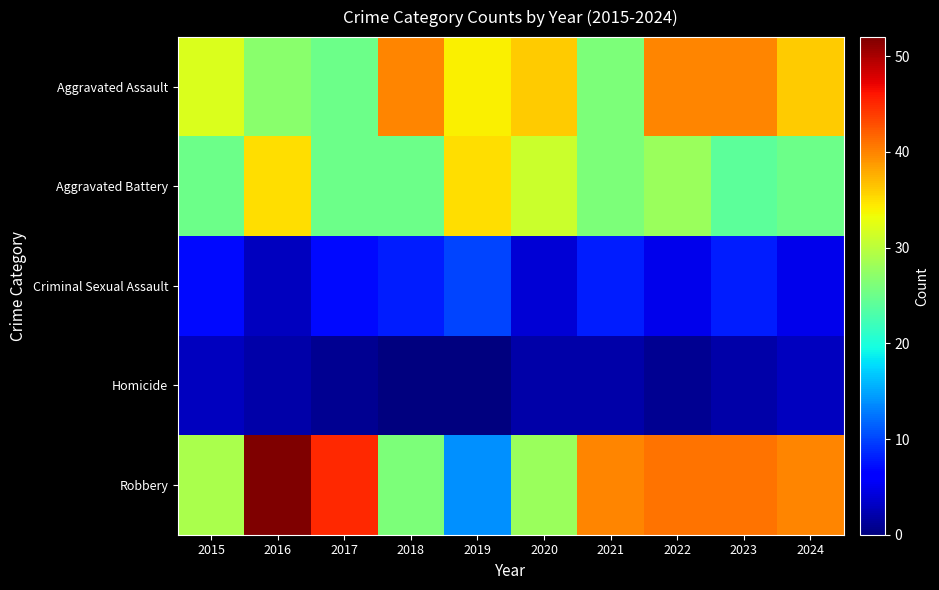

Which category has the highest value across all series?

2016